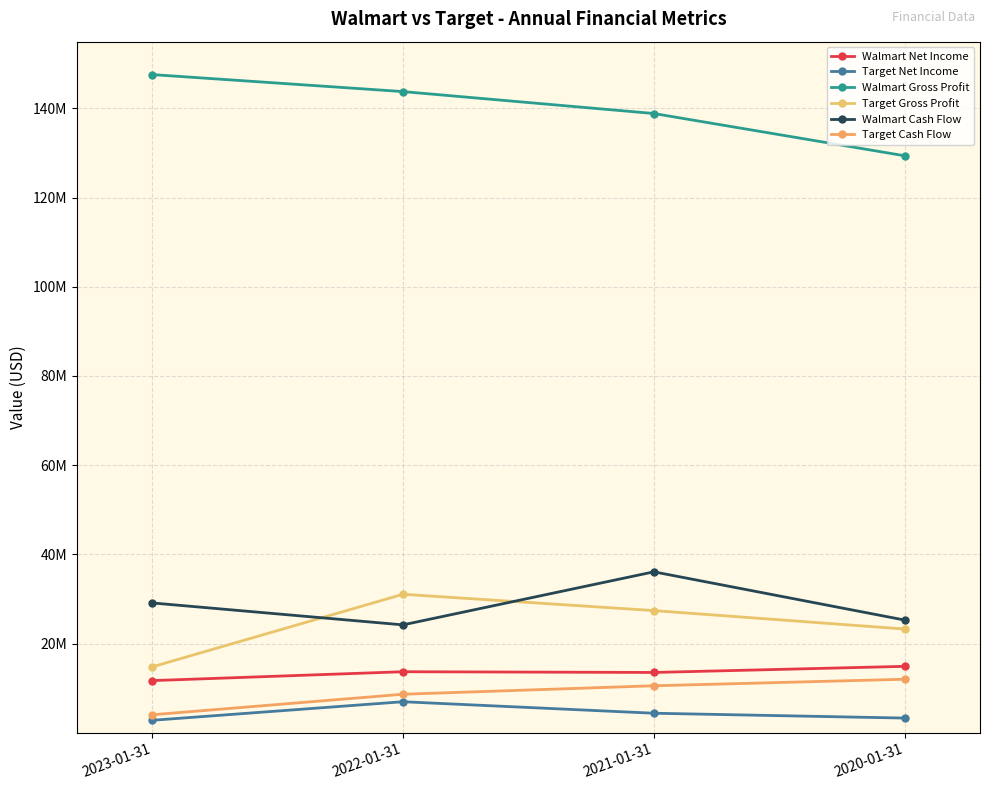

What position from the right is 2022-01-31?

3